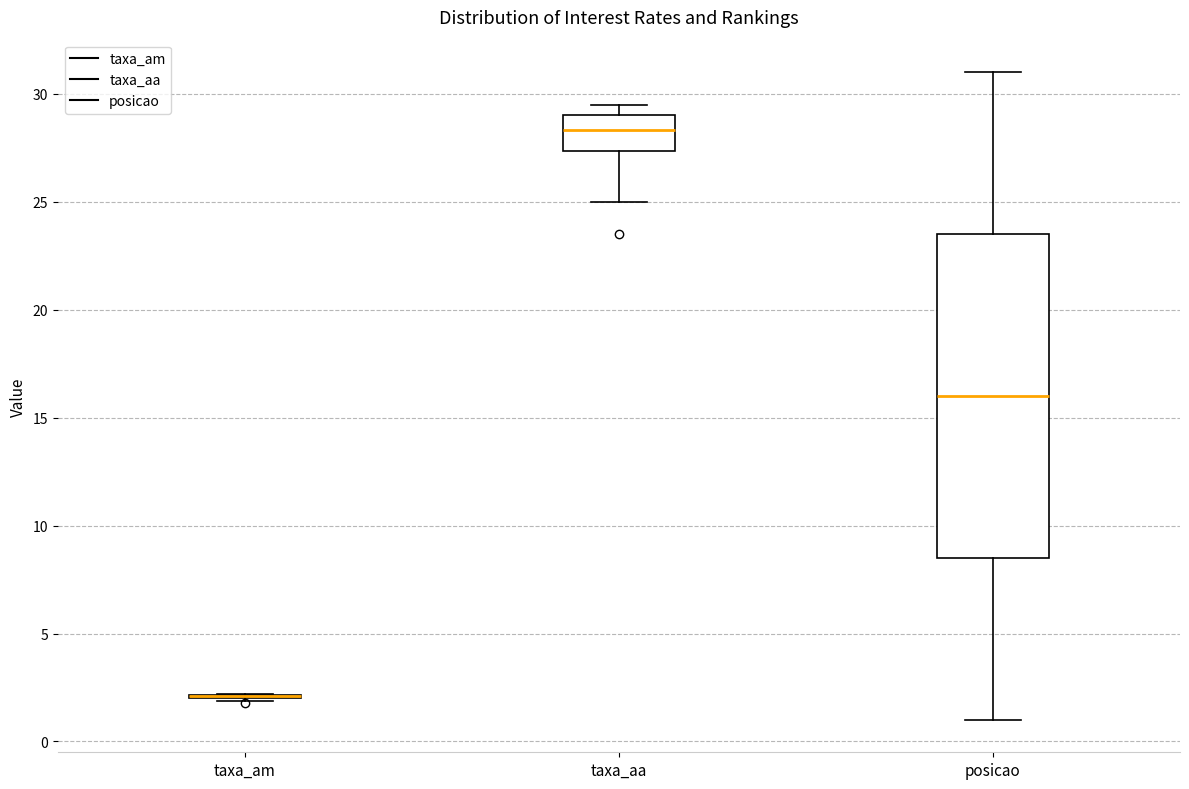

Reading left to right, transcribe this box plot: for each box, give where its median line is, the range the box spans, and where its two whiskers end, as read against the y-axis. The values are not printed on the chart, so give them approximately, as read against the axis.

taxa_am: box collapsed to a line at 2.0, whiskers 2.0 to 2.0
taxa_aa: median 28.5, box 27.5 to 29.0, whiskers 25.0 to 29.5
posicao: median 16.0, box 8.5 to 23.5, whiskers 1.0 to 31.0